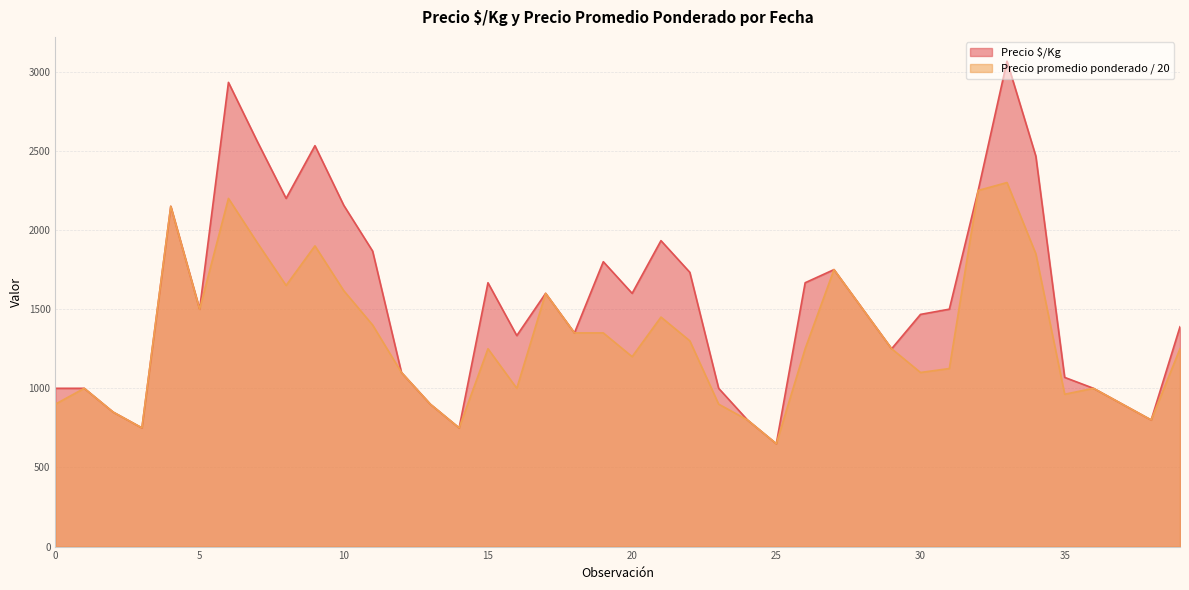

At which label does Precio $/Kg reach its peak?

2022-06-24